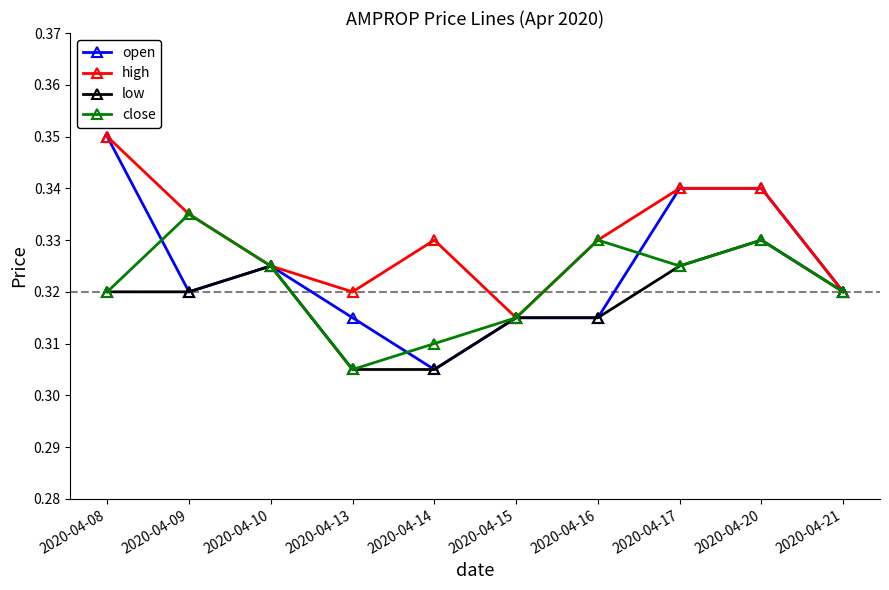

Which series has the largest range (max minus min)?

open